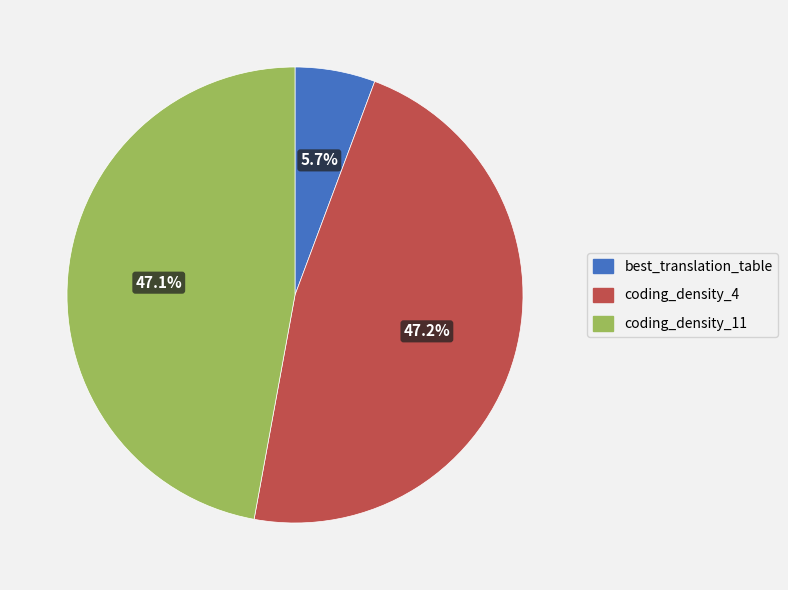

True or false: best_translation_table accounts for 1% of the total.

False